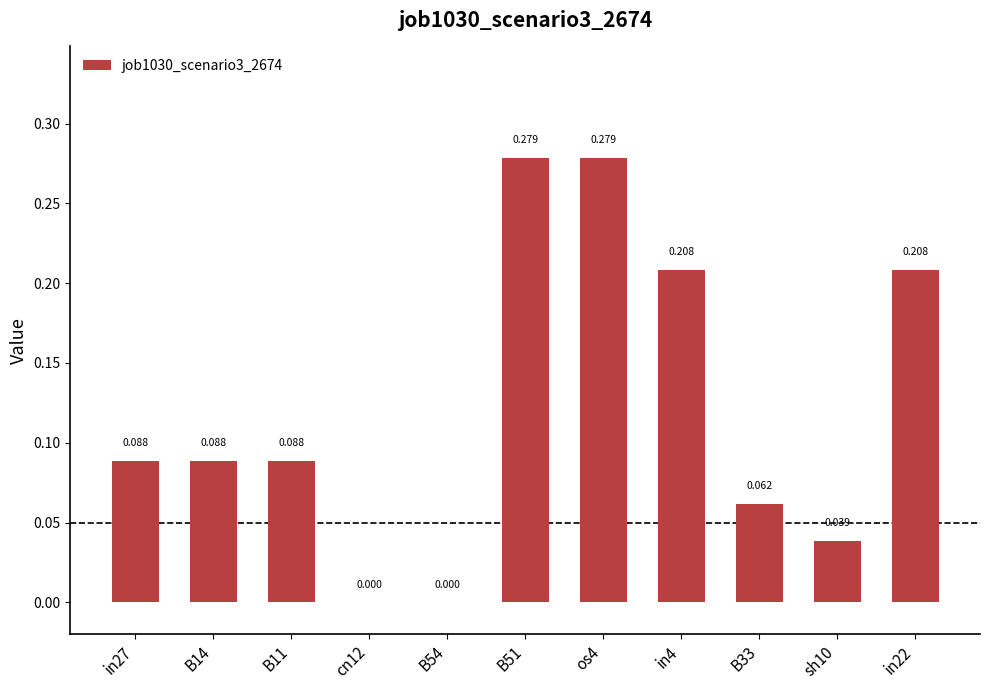

List the labels in order of value, largest first.

B51, os4, in4, in22, in27, B14, B11, B33, sh10, cn12, B54